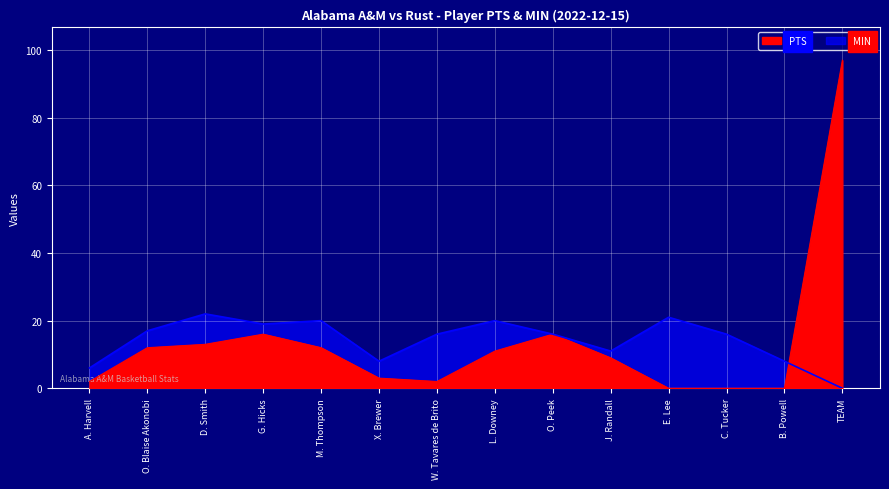

Which series changed the most between M. Thompson and C. Tucker?

PTS